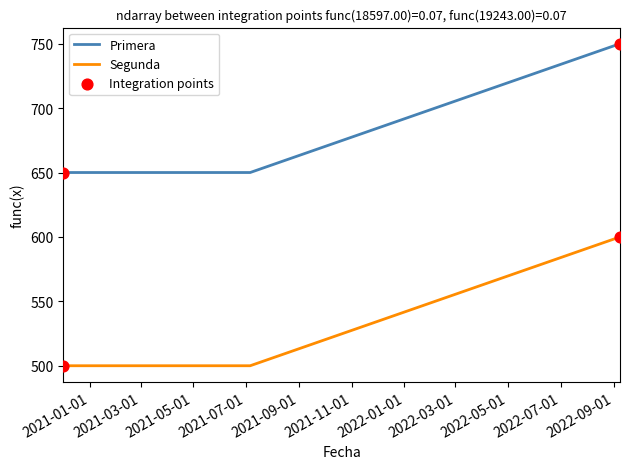

Which series has the largest total across all categories?

Primera